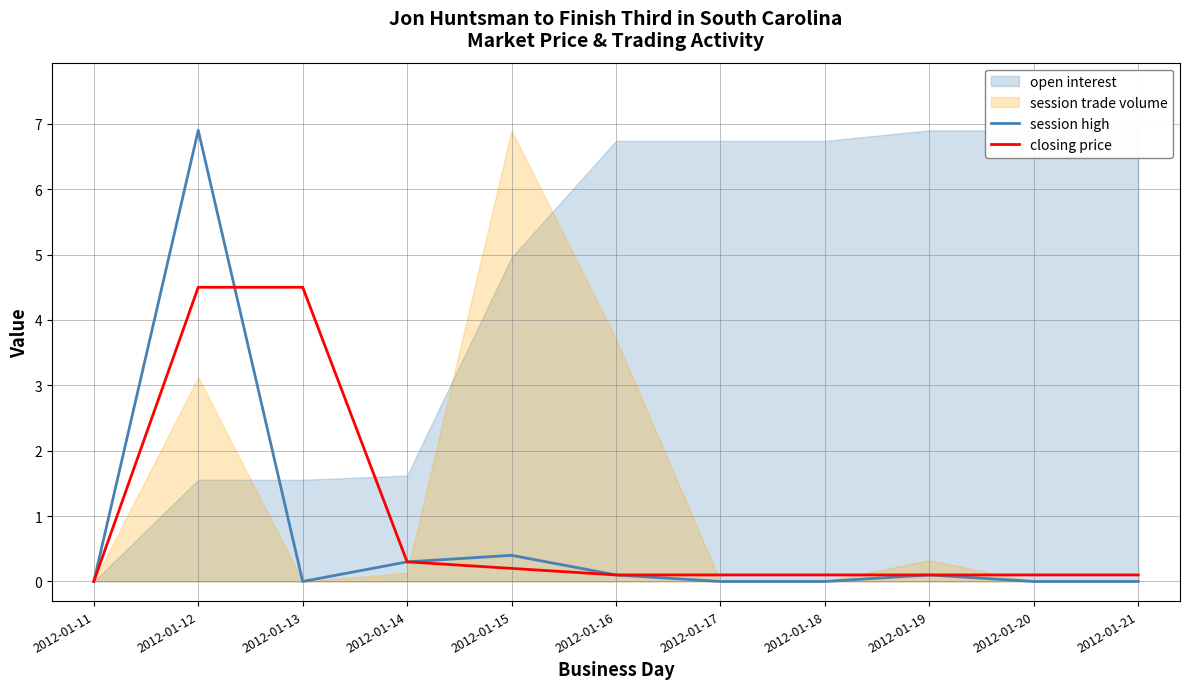

The value of closing price at 2012-01-12 is 4.5. True or false?

True